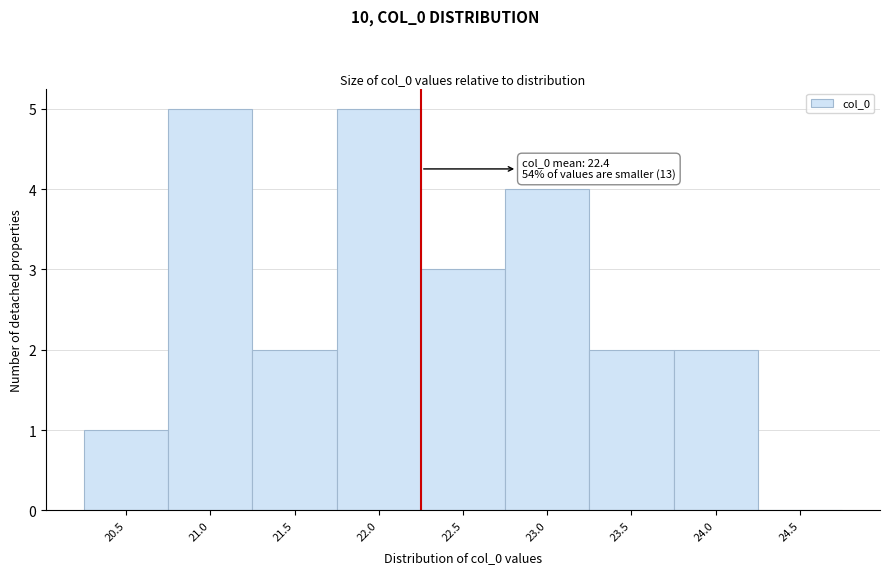

Reading left to right, list all the values displayed in this chart.

20.5=1	21.0=5	21.5=2	22.0=5	22.5=3	23.0=4	23.5=2	24.0=2	24.5=0